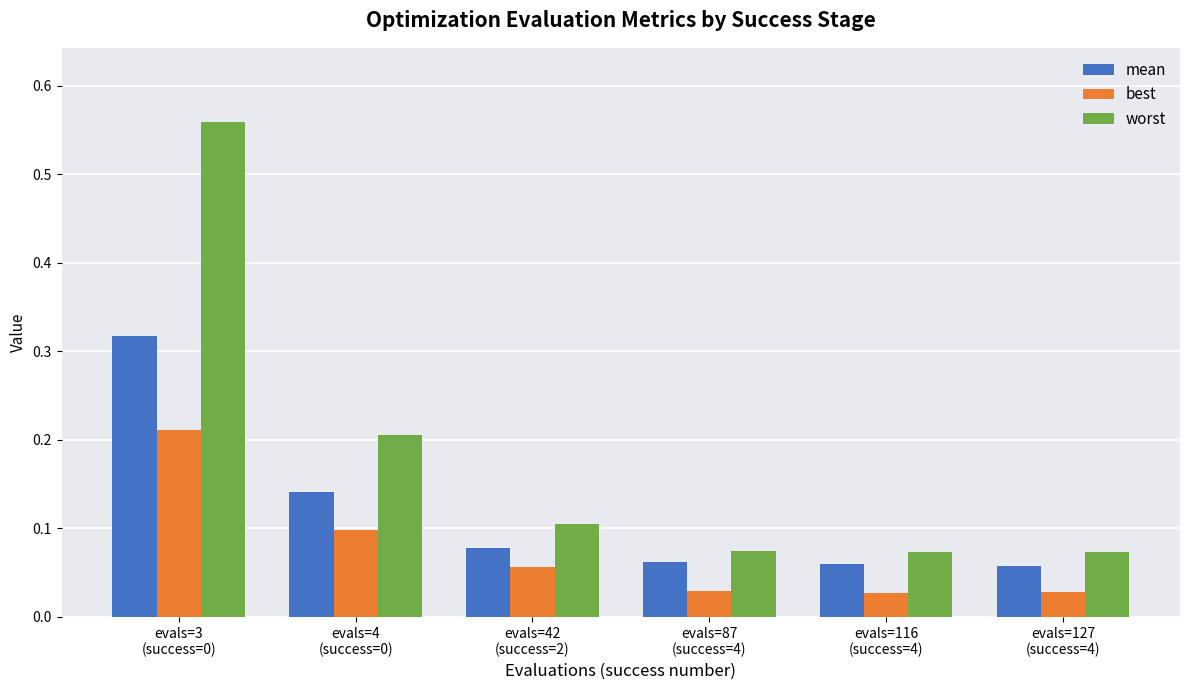

Which series has the largest range (max minus min)?

worst